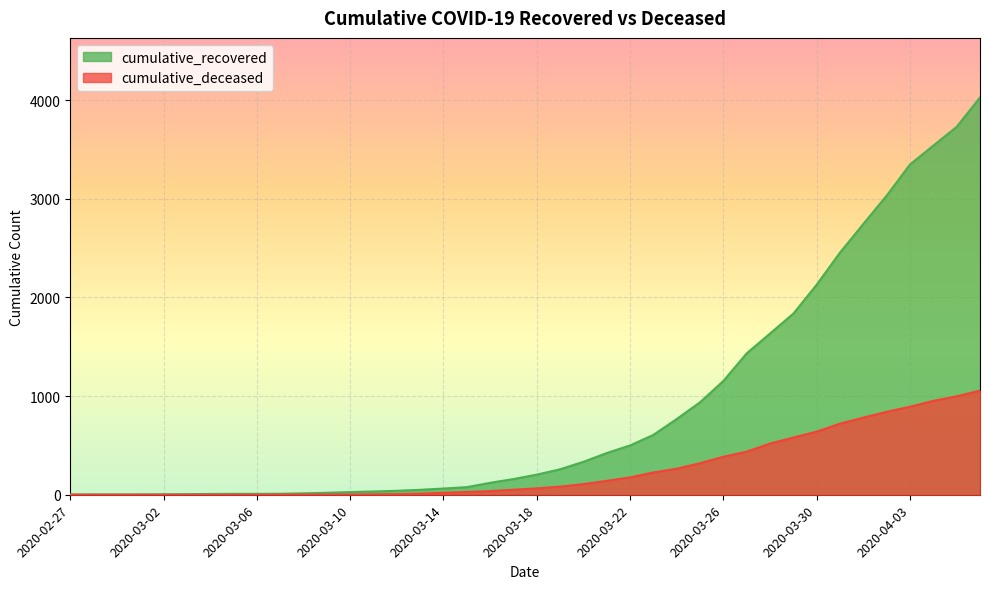

What are all the series names shown in the legend?

cumulative_recovered, cumulative_deceased